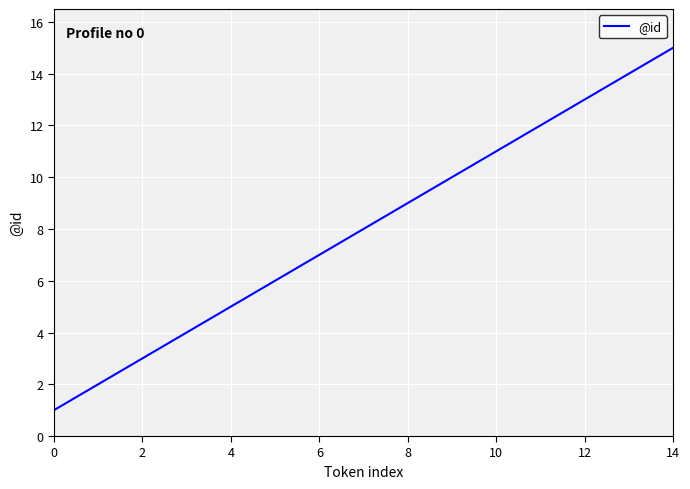

What is the difference between the maximum and minimum values?

14